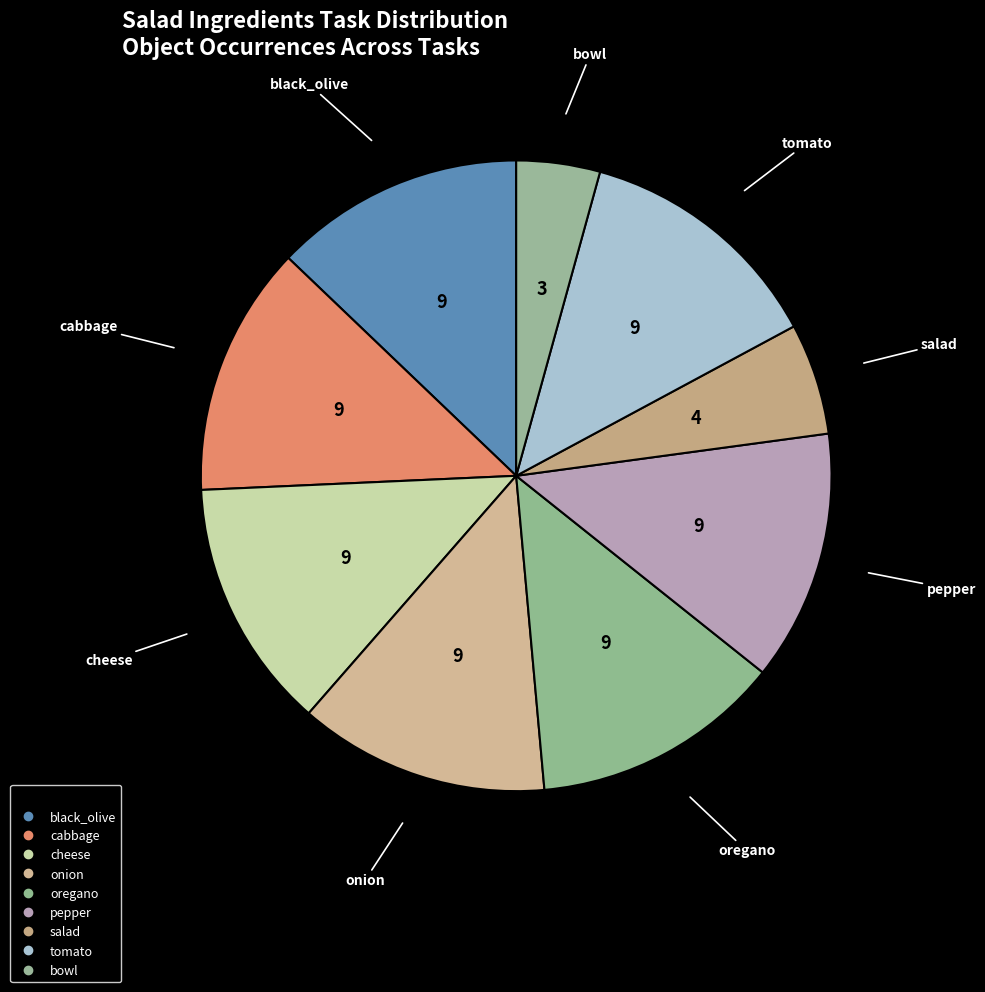

The onion slice represents 5% of the pie. True or false?

False